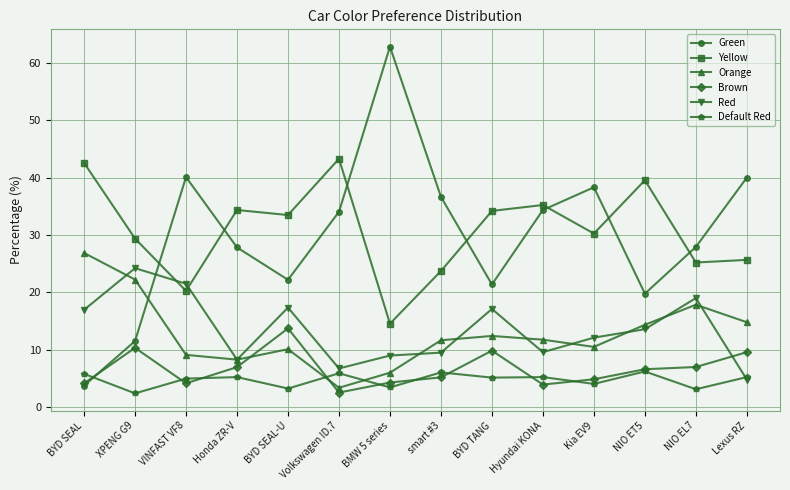

Rank the series by their maximum value, from highest to lowest.

Green, Yellow, Orange, Red, Brown, Default Red